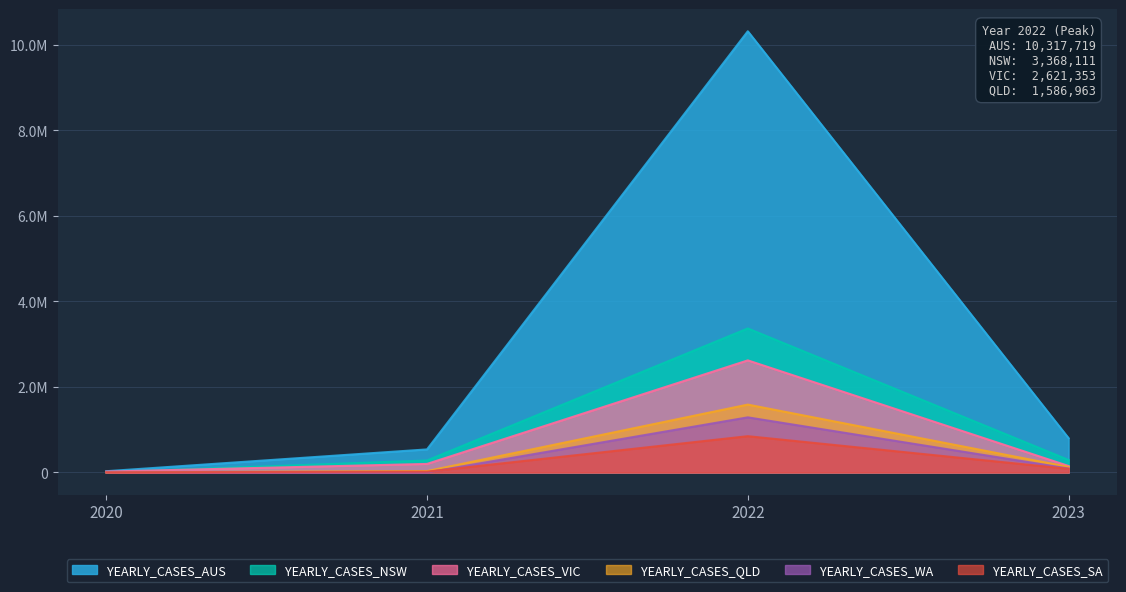

What are all the series names shown in the legend?

YEARLY_CASES_AUS, YEARLY_CASES_NSW, YEARLY_CASES_VIC, YEARLY_CASES_QLD, YEARLY_CASES_WA, YEARLY_CASES_SA